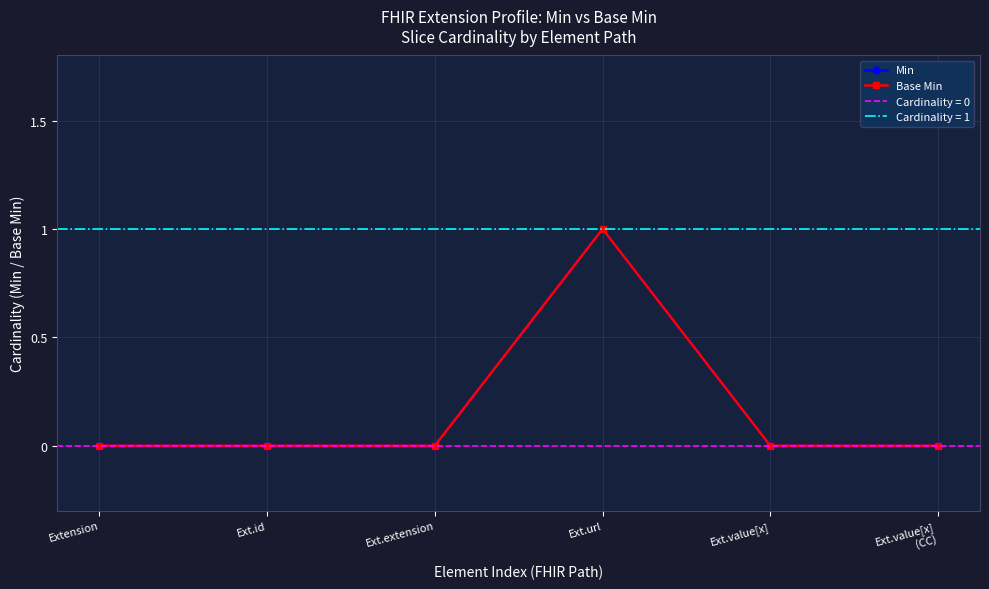

Is the value of Base Min at Extension greater than the value of Min at Ext.value[x]
(CC)?

No